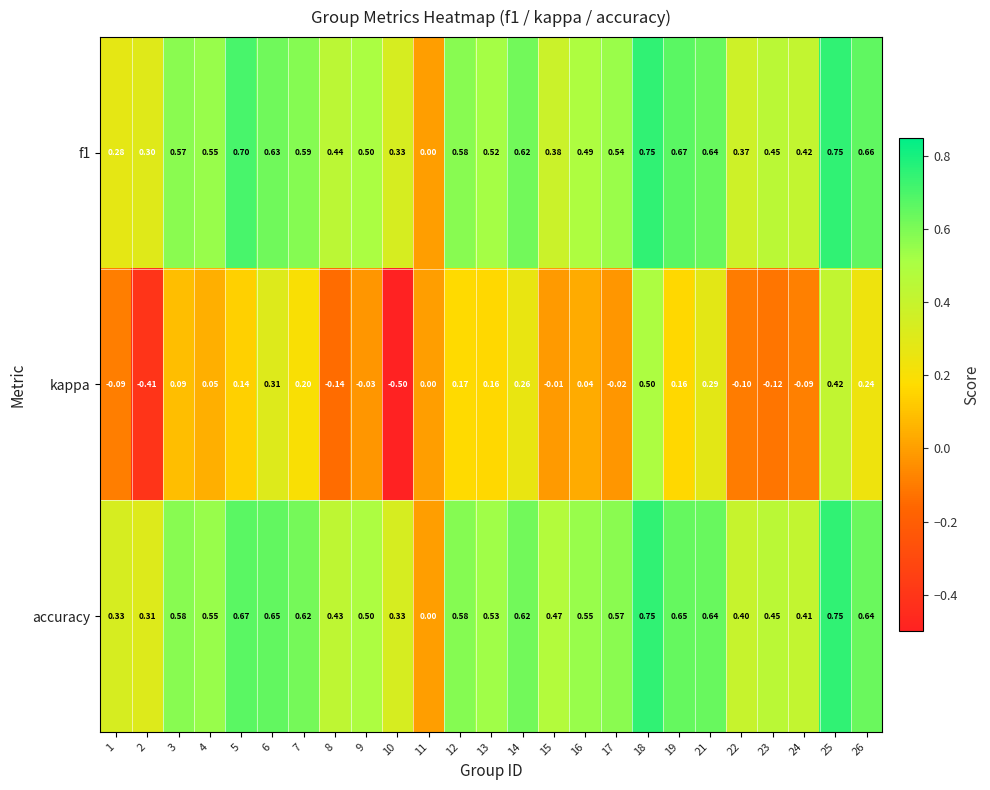

Which series changed the most between 1 and 13?

kappa